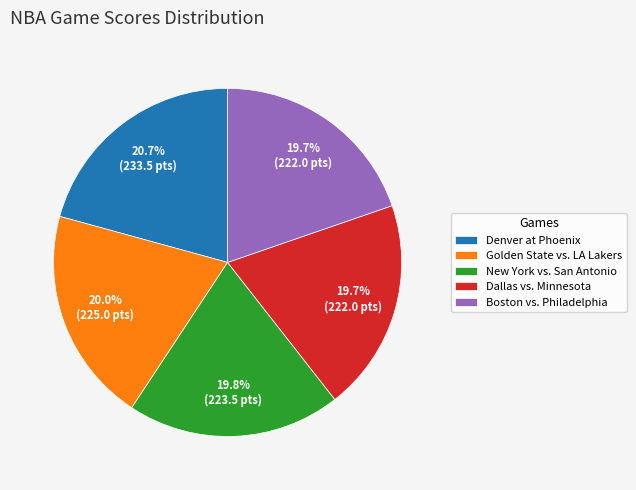

What is the ratio of the value at New York vs. San Antonio to the value at Dallas vs. Minnesota?

1.0